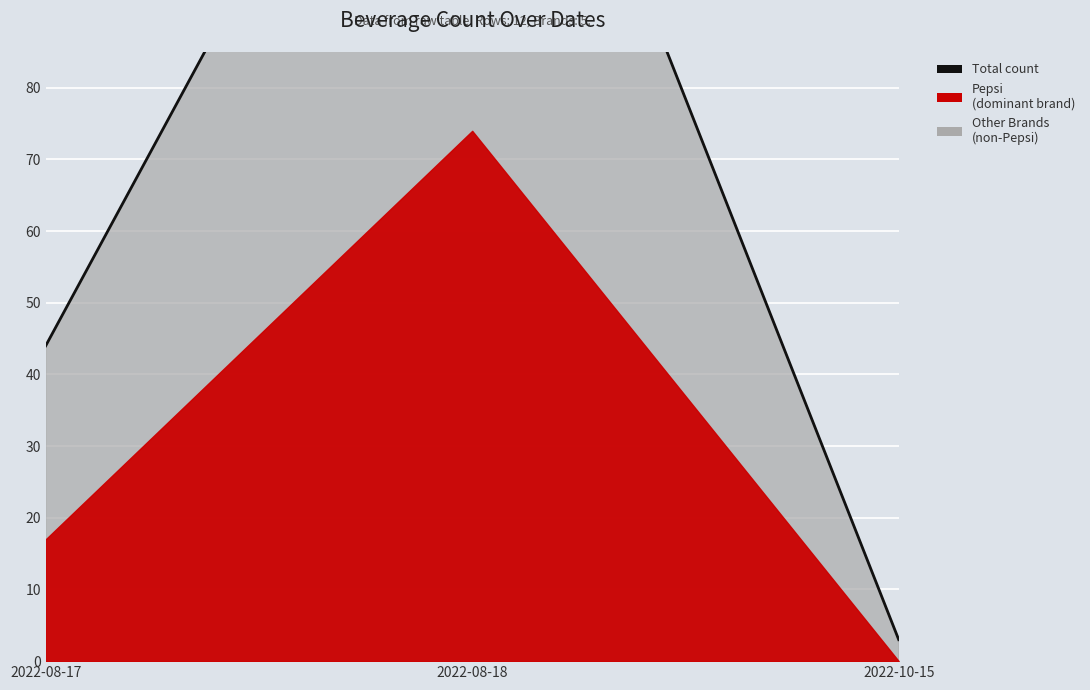

Count the values in the range 3 to 154.

3